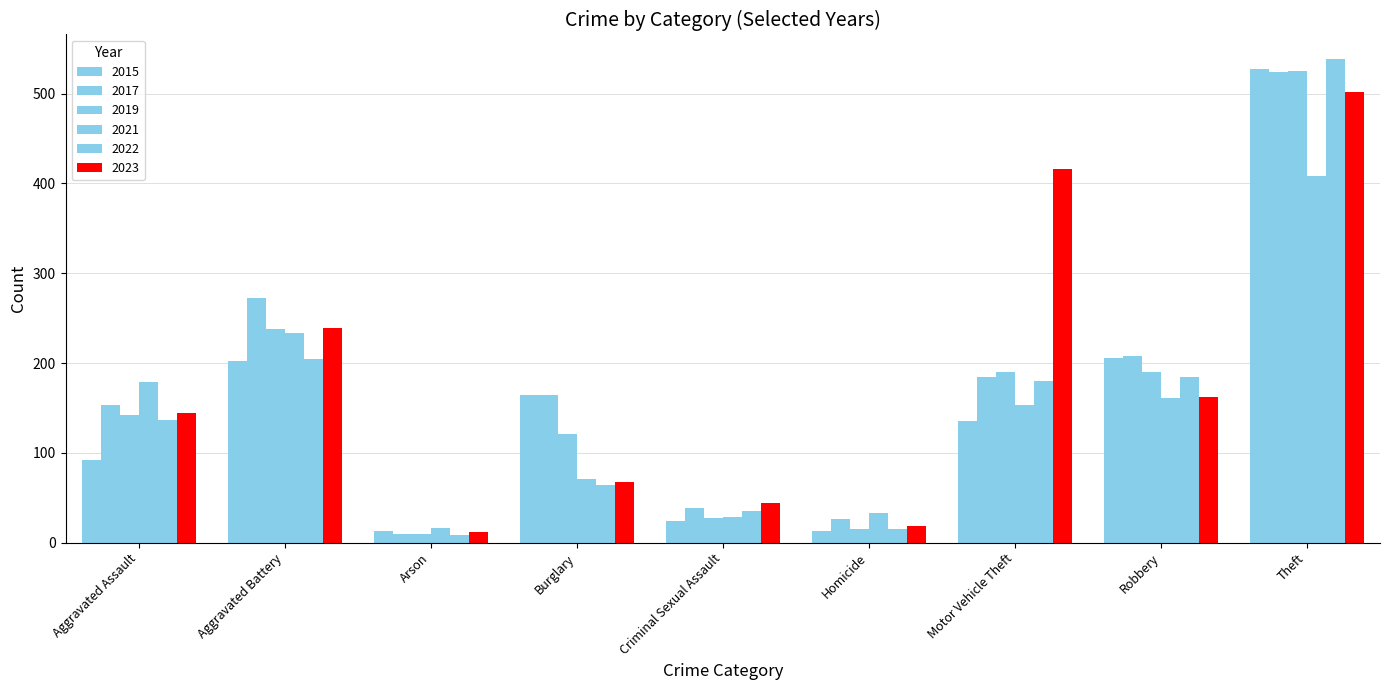

How many bars are there in total?

54